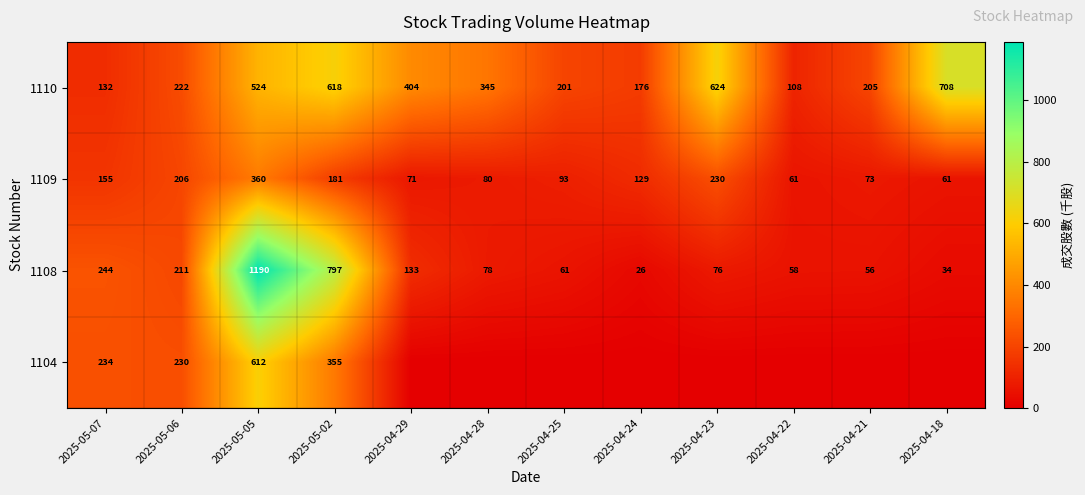

What is the difference between the second highest and second lowest values in the 1109 series?

169